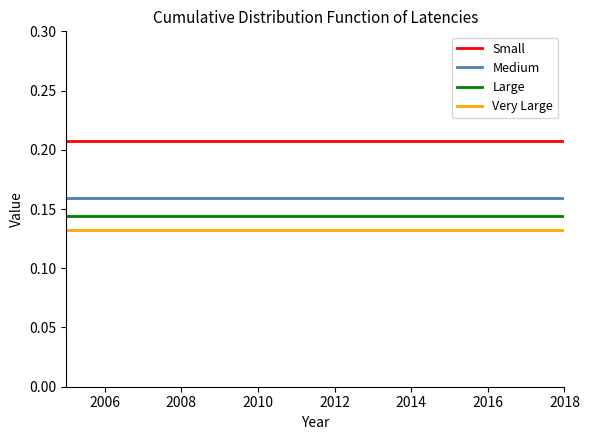

Which series has the largest total across all categories?

Small